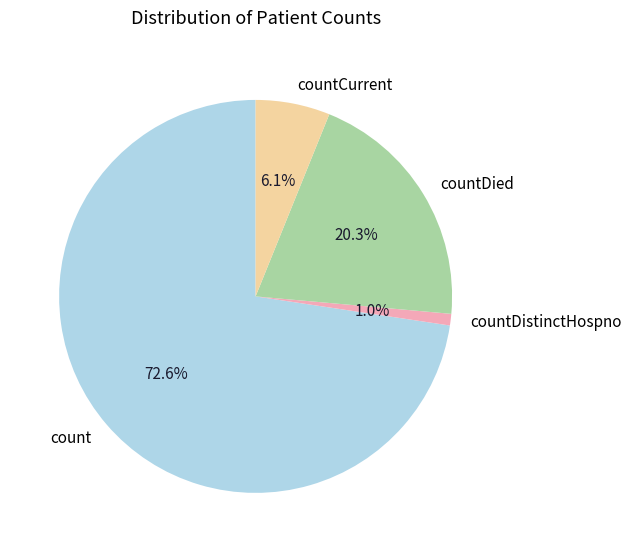

To the nearest percent, what percentage of the pie is count?

73%